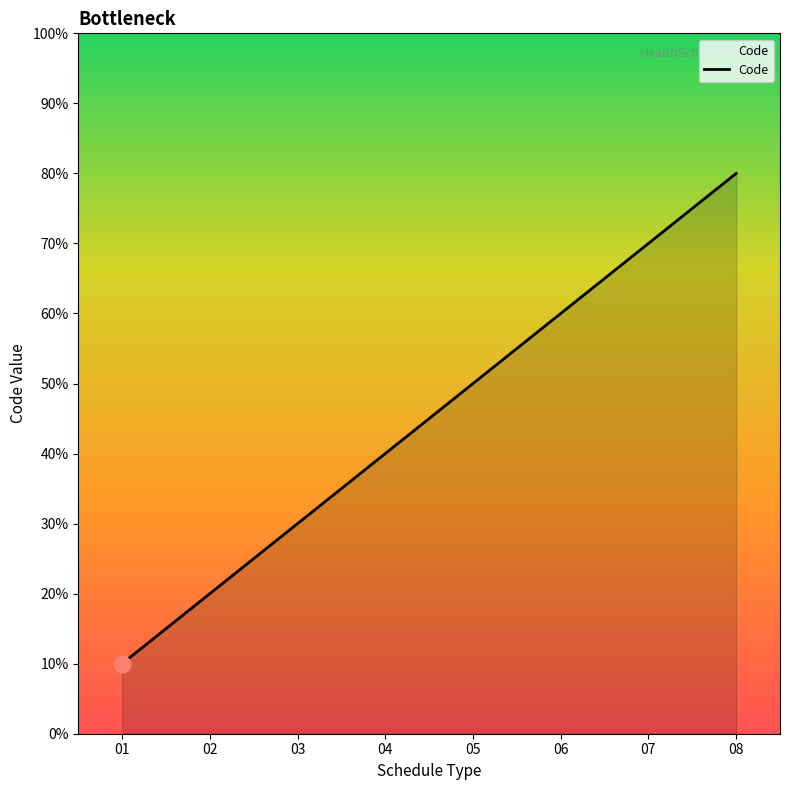

List the labels in order of value, smallest first.

01, 02, 03, 04, 05, 06, 07, 08